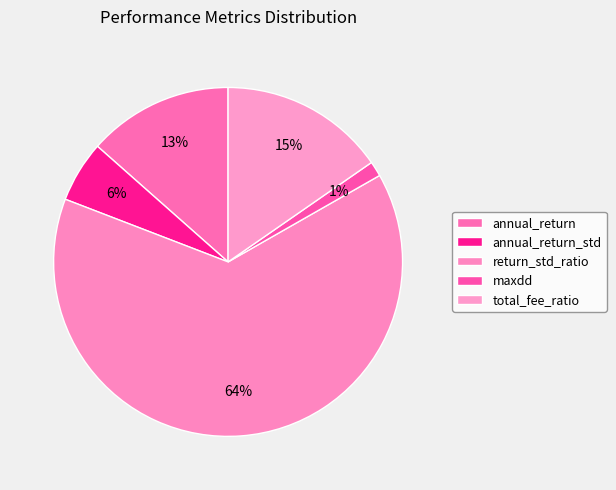

What is the ratio of the value at total_fee_ratio to the value at return_std_ratio?

0.2